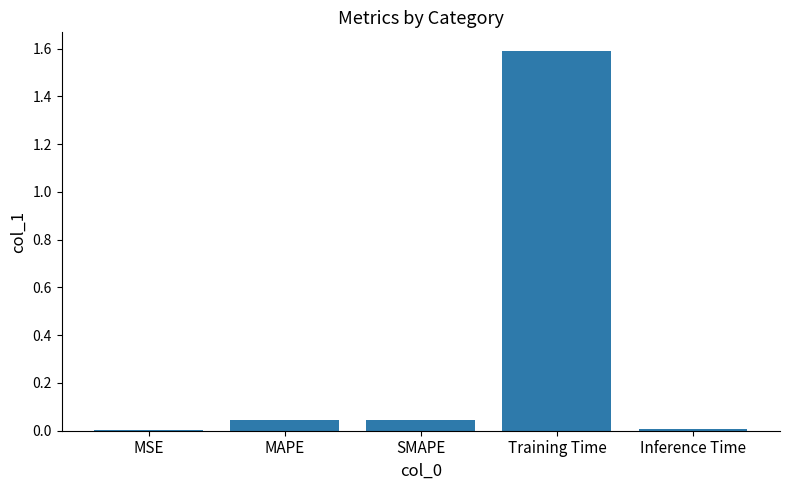

The value at SMAPE is 0.1. True or false?

False